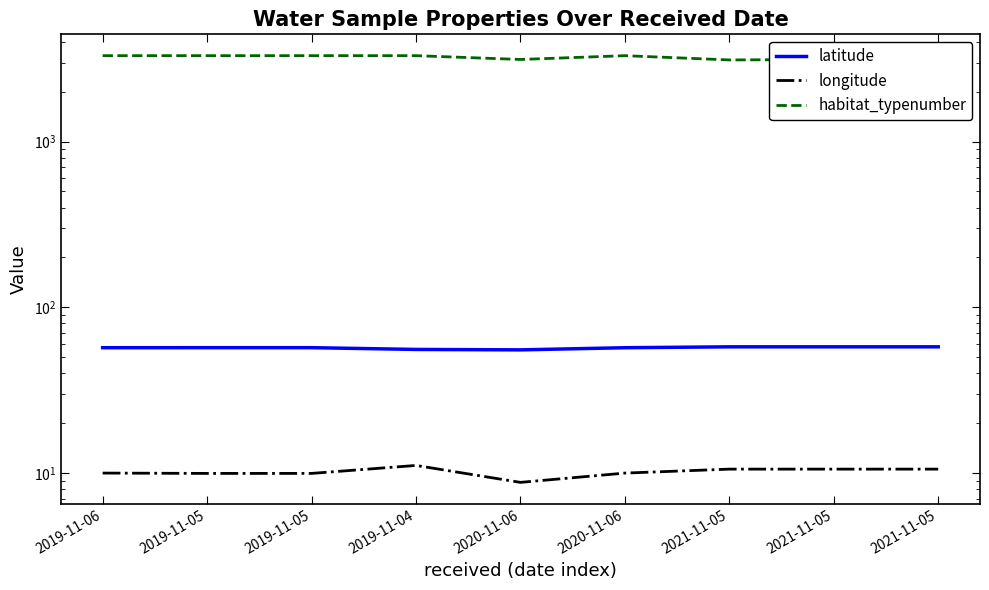

Reading left to right, extract all data points from this chart.

latitude: 2019-11-06=57.0	2019-11-05=57.0	2019-11-05=57.0	2019-11-04=55.7	2020-11-06=55.3	2020-11-06=57.0	2021-11-05=57.7	2021-11-05=57.7	2021-11-05=57.7
longitude: 2019-11-06=10.0	2019-11-05=9.9	2019-11-05=9.9	2019-11-04=11.1	2020-11-06=8.8	2020-11-06=10.0	2021-11-05=10.5	2021-11-05=10.5	2021-11-05=10.5
habitat_typenumber: 2019-11-06=3300.0	2019-11-05=3300.0	2019-11-05=3300.0	2019-11-04=3300.0	2020-11-06=3130.0	2020-11-06=3300.0	2021-11-05=3110.0	2021-11-05=3130.0	2021-11-05=3140.0